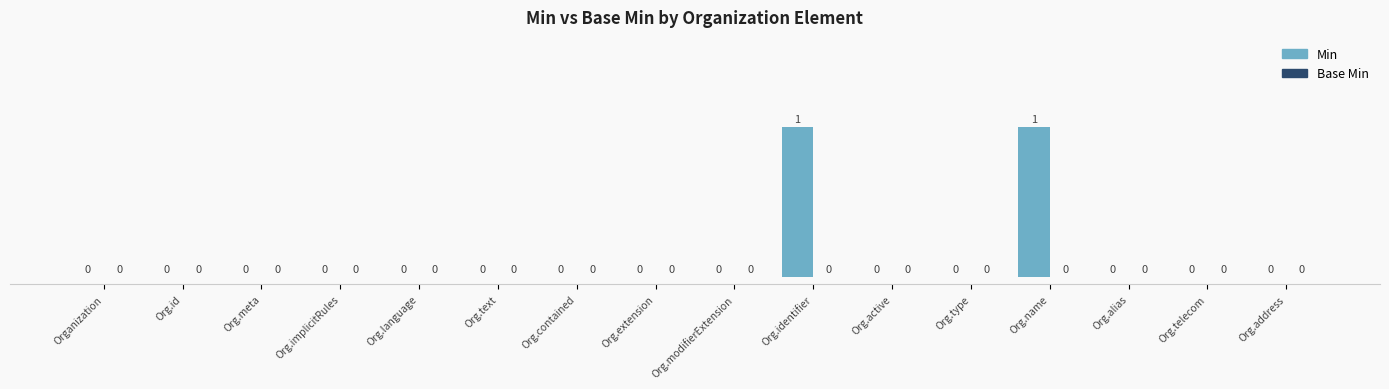

True or false: the data shows -1 at Org.type.

False